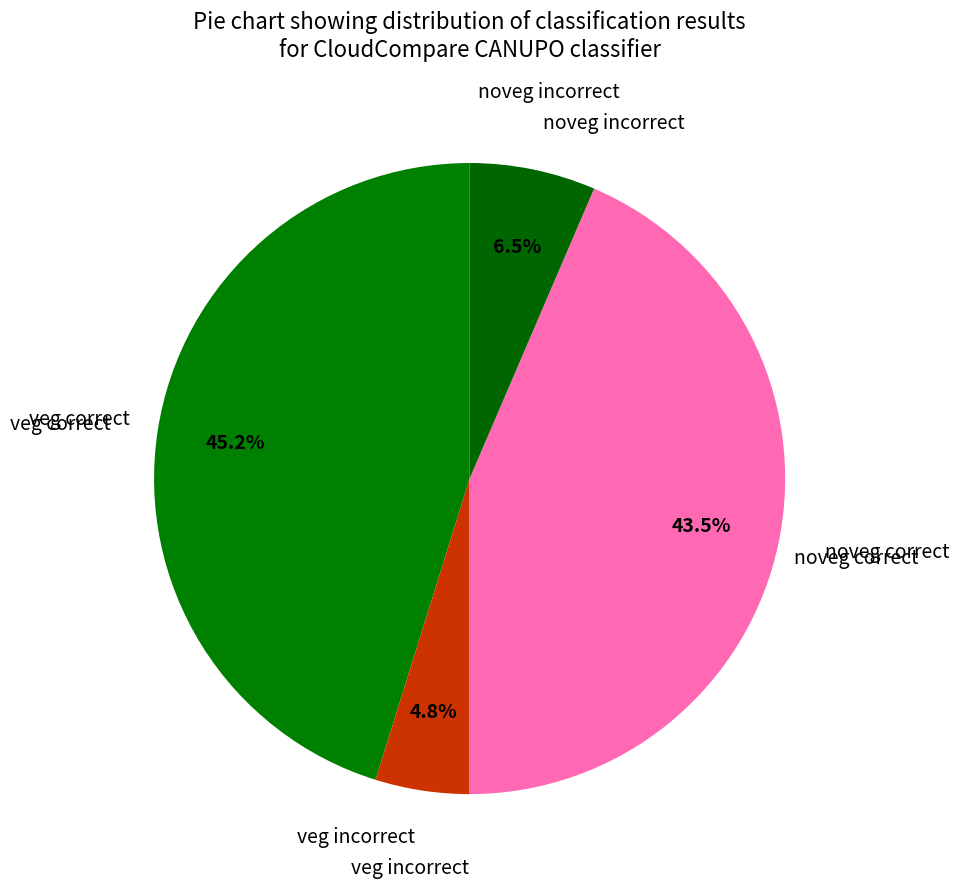

How many segments does this pie chart have?

4